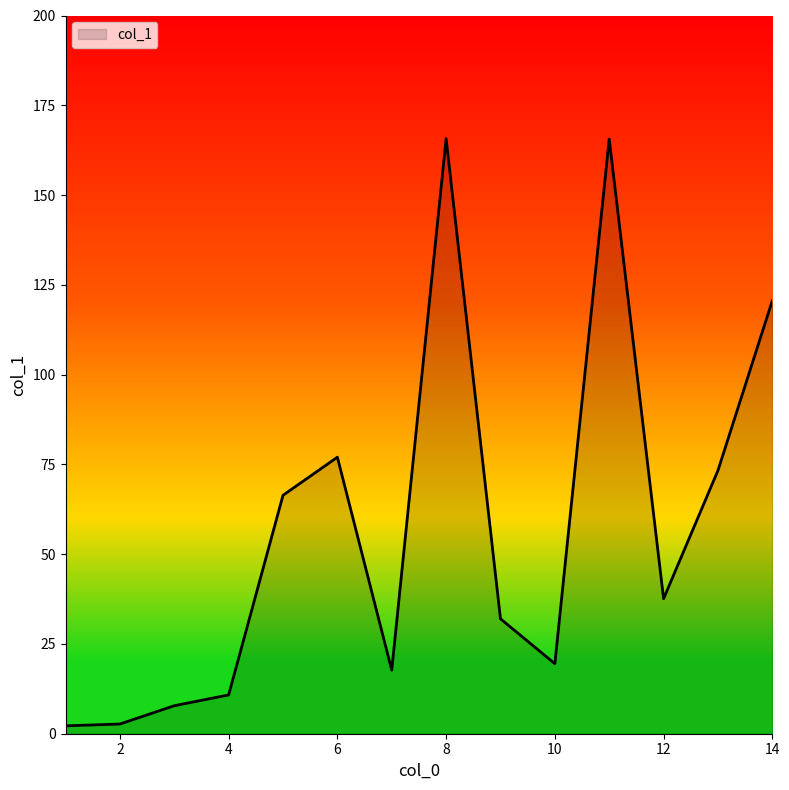

What is the greatest value displayed?

165.7